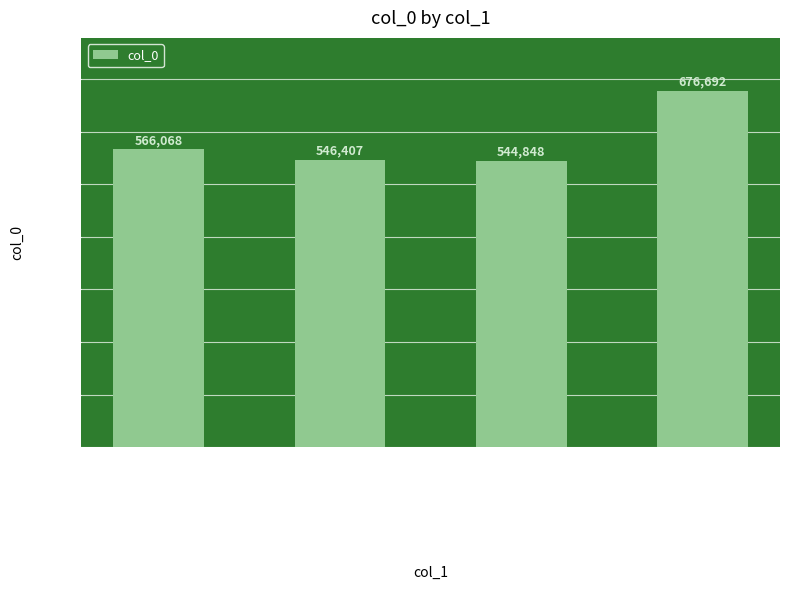

Which label corresponds to the smallest value in the chart?

题斋中五岳图 其五 恒